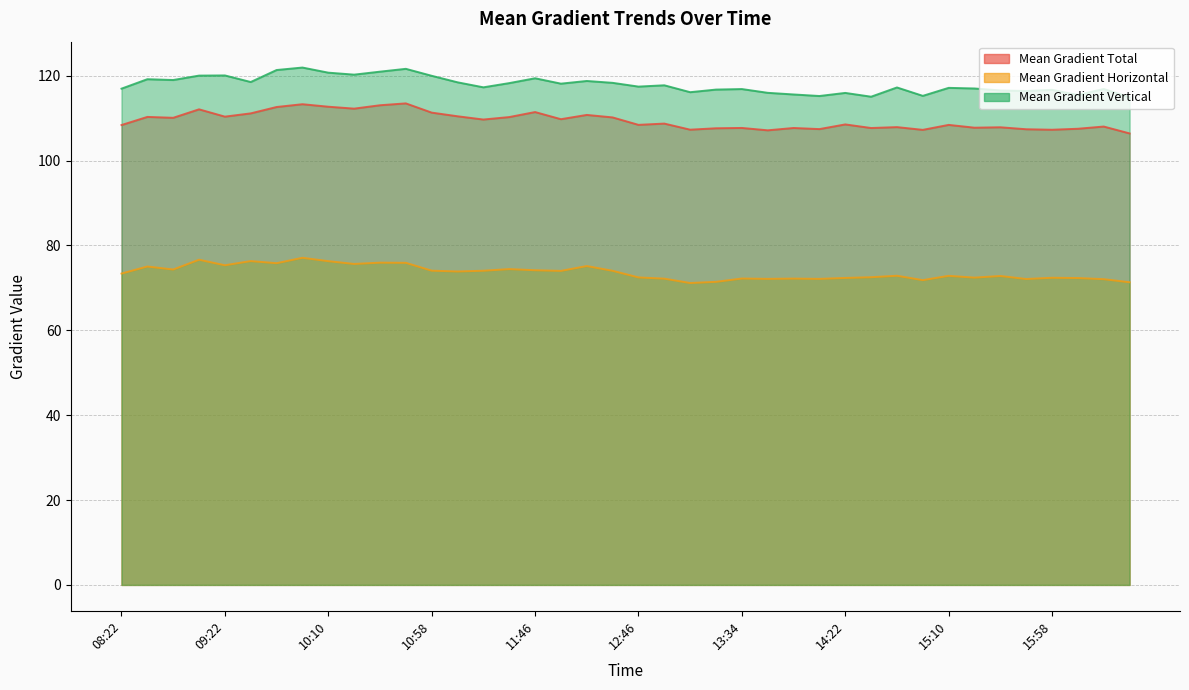

What is the total value across all series at 09:22?

305.7